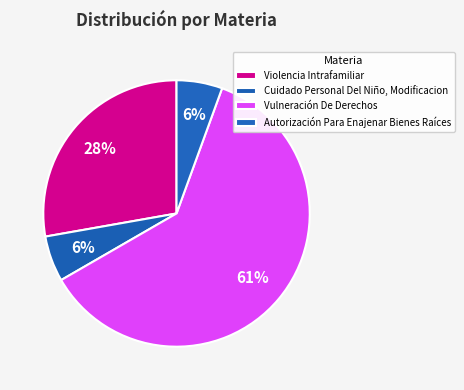

To the nearest percent, what is the difference between the largest and smallest slice percentages?

56%